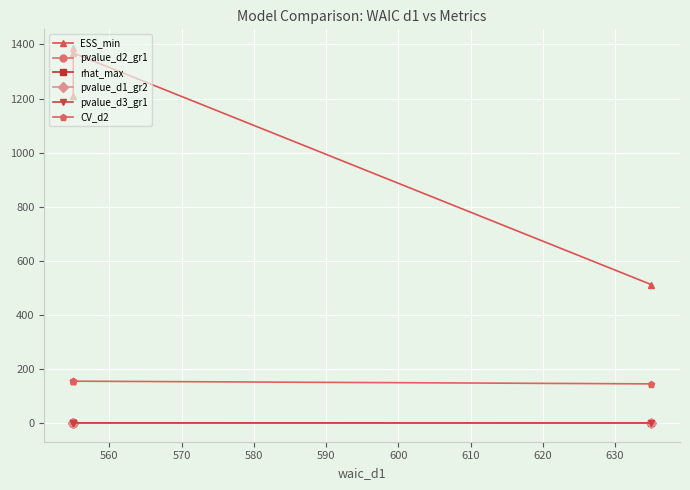

What is the sum of all pvalue_d2_gr1 values?

1.8